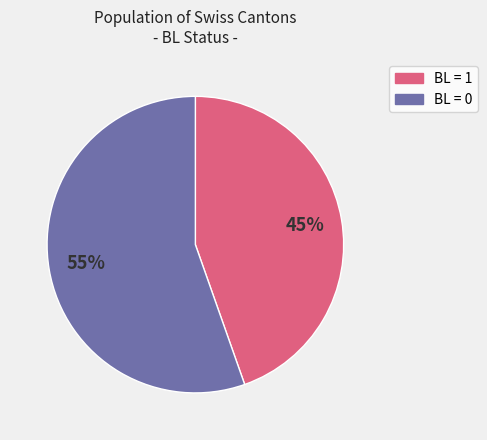

Does any single category account for the majority?

Yes